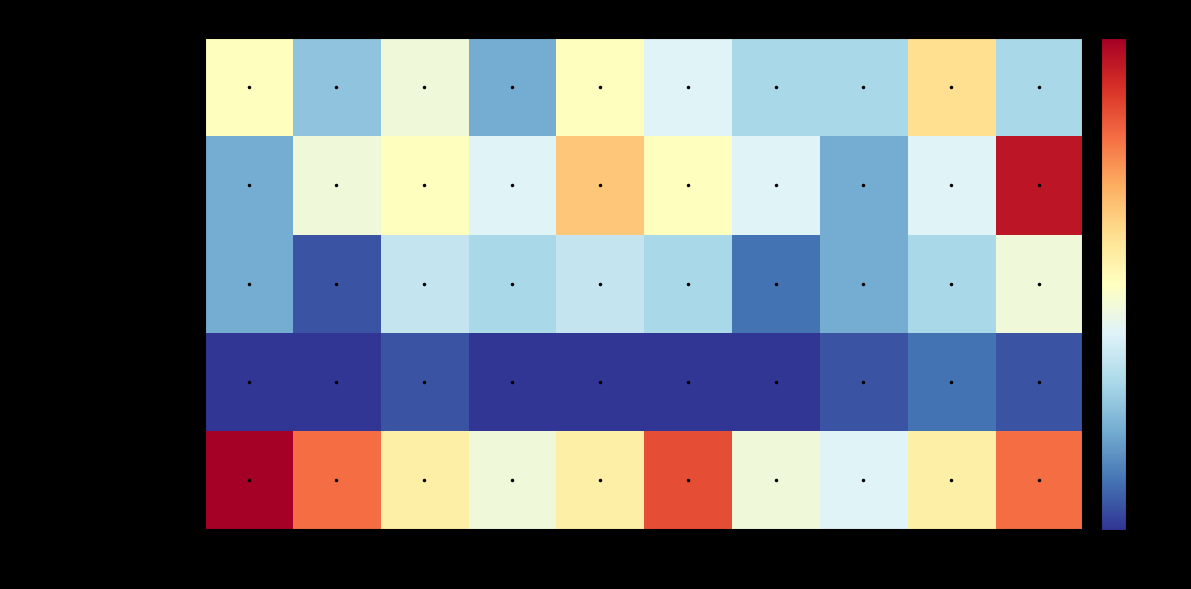

Reading left to right, what are all the values shown in this chart?

Aggravated Assault: 2015=10	2016=5	2017=9	2018=4	2019=10	2020=8	2021=6	2022=6	2023=12	2024=6
Aggravated Battery: 2015=4	2016=9	2017=10	2018=8	2019=13	2020=10	2021=8	2022=4	2023=8	2024=19
Criminal Sexual Assault: 2015=4	2016=1	2017=7	2018=6	2019=7	2020=6	2021=2	2022=4	2023=6	2024=9
Homicide: 2015=0	2016=0	2017=1	2018=0	2019=0	2020=0	2021=0	2022=1	2023=2	2024=1
Robbery: 2015=20	2016=16	2017=11	2018=9	2019=11	2020=17	2021=9	2022=8	2023=11	2024=16